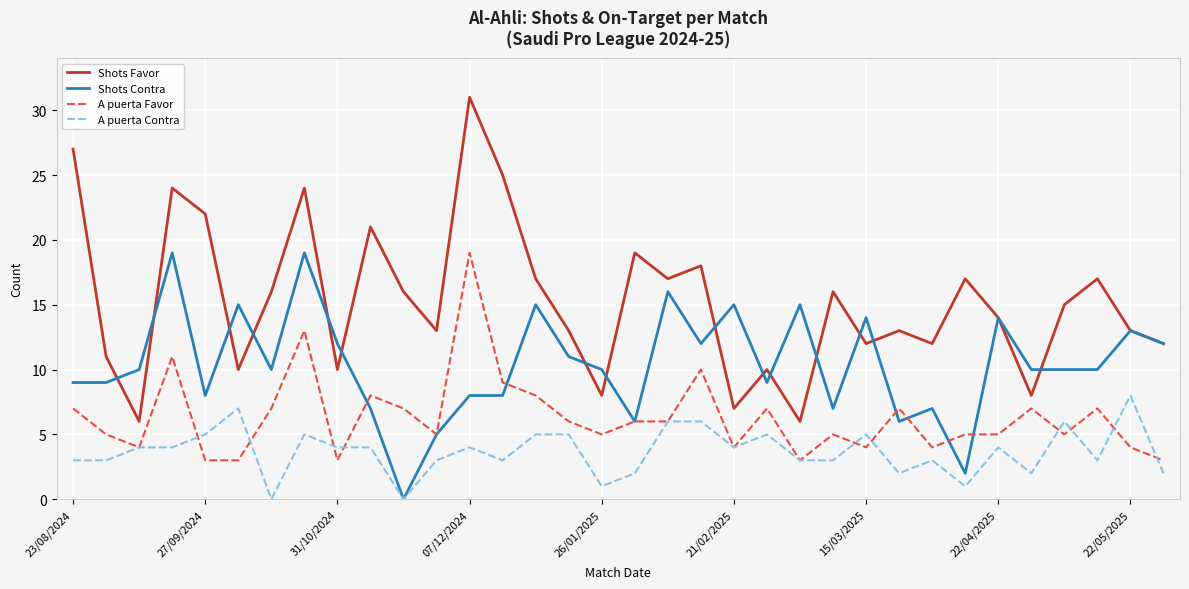

Count the A puerta Contra values in the range 3 to 5.

21